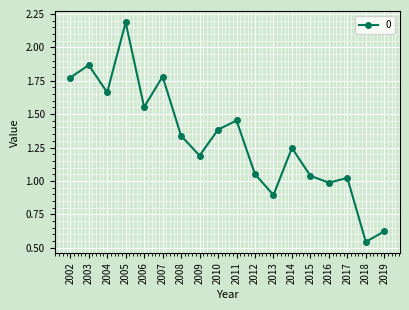

Approximately how many times larger is the value at 2013 compared to 2008?

0.7